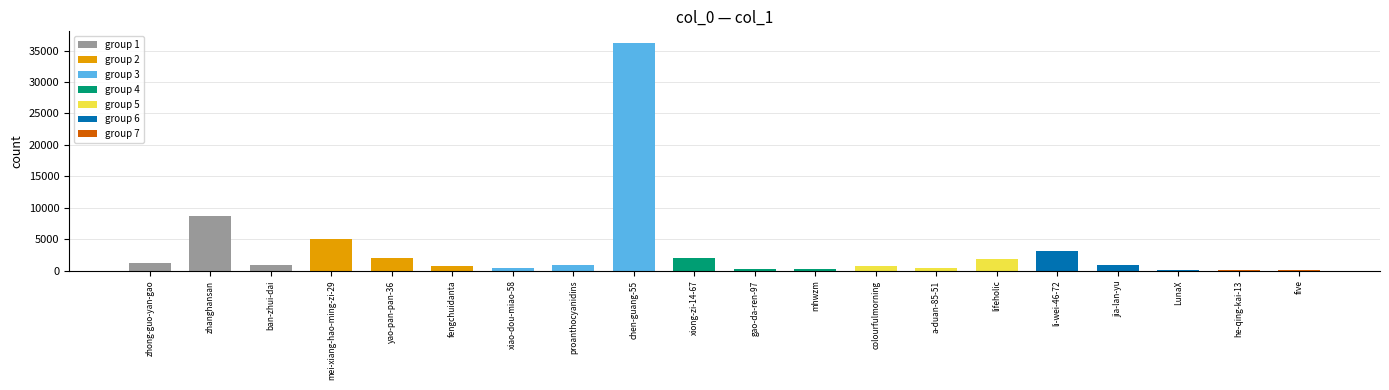

What is the greatest value displayed?

36255